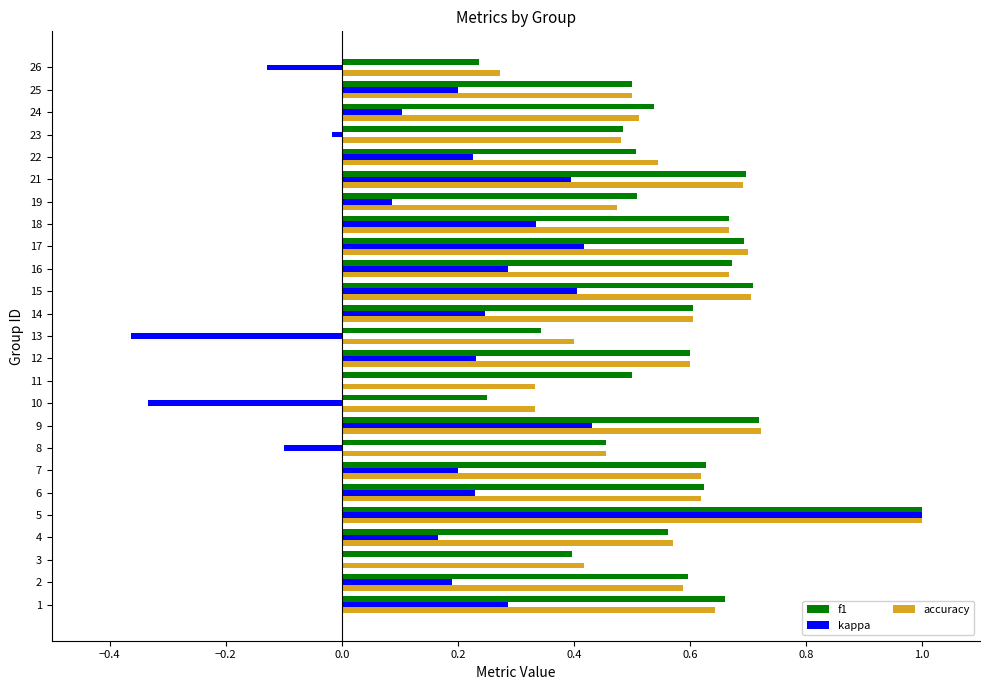

Is the value of f1 at 16 greater than the value of kappa at 23?

Yes